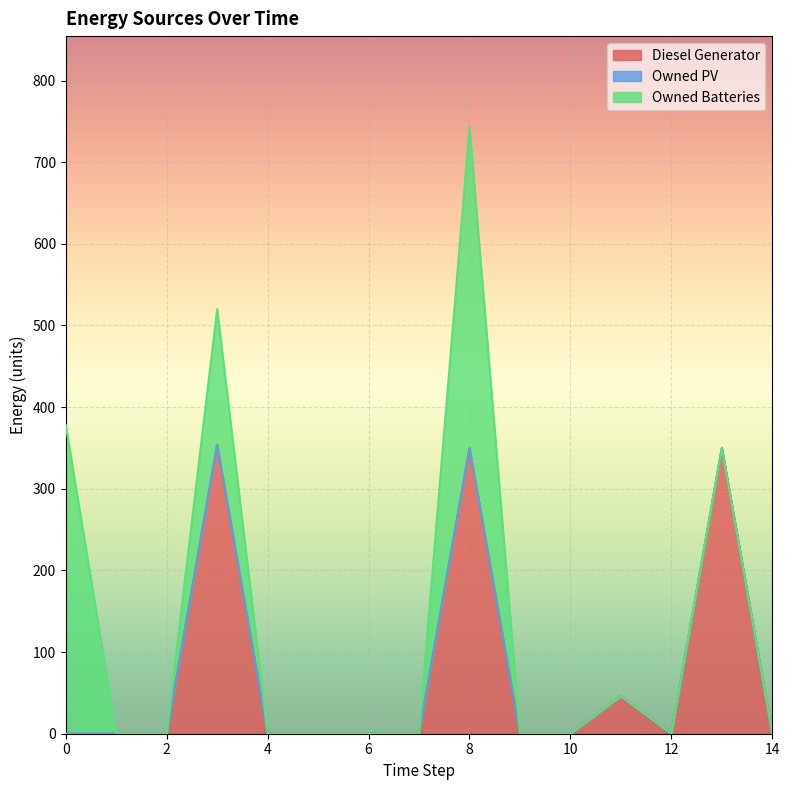

What is the total value across all series at 3?

520